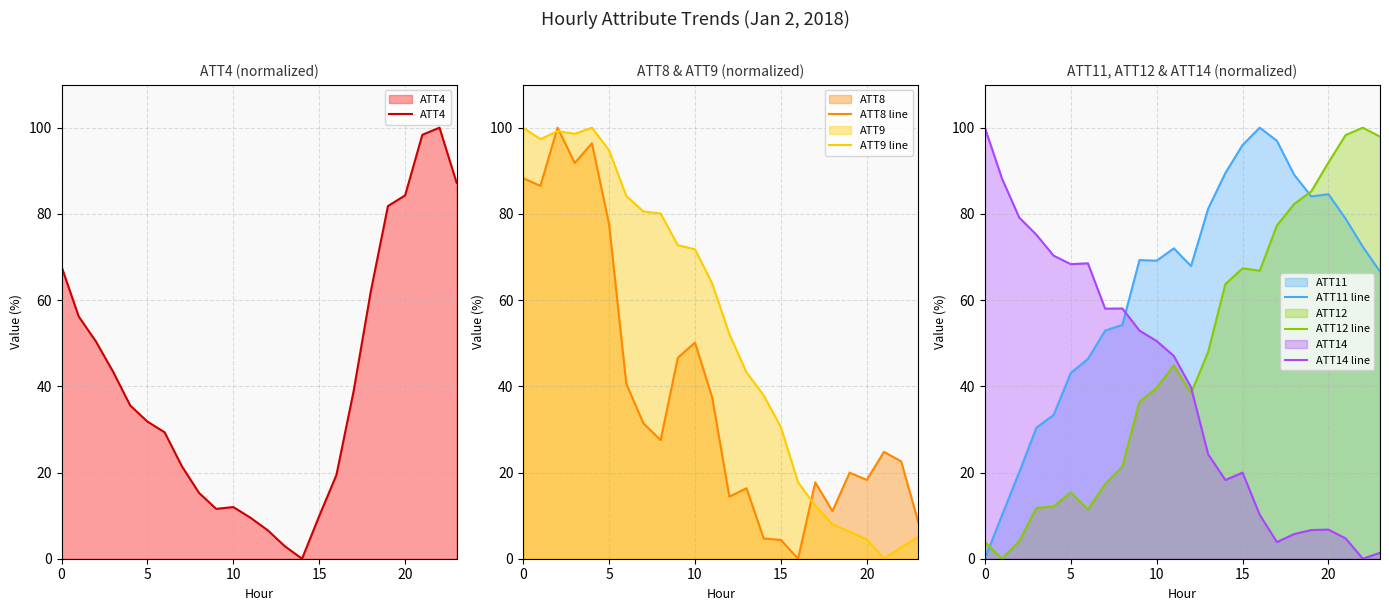

True or false: ATT8 line and ATT9 line cross at least once.

True